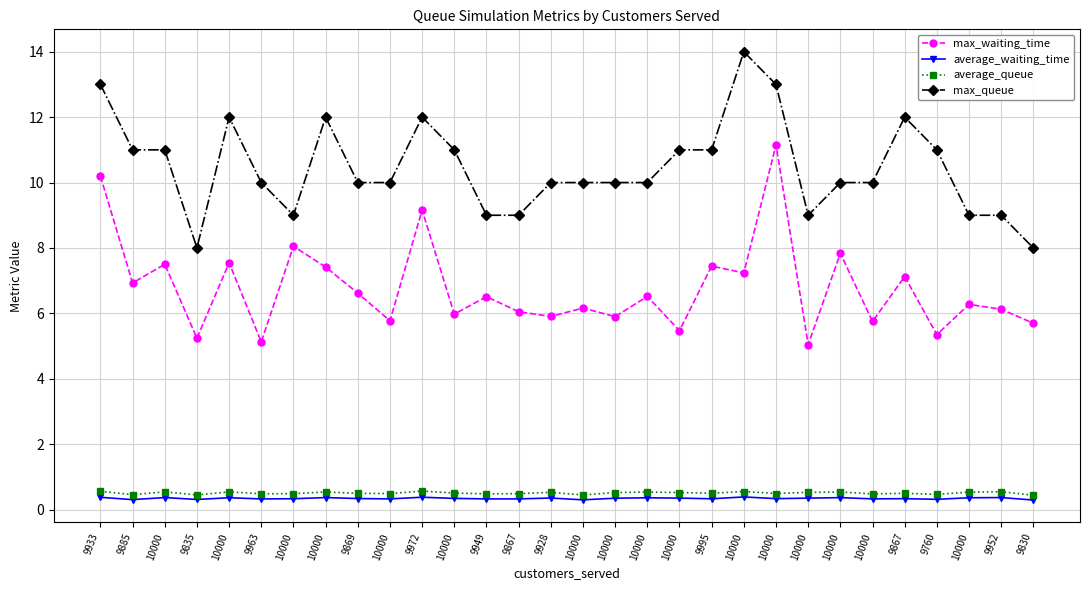

How many lines are shown in the chart?

4